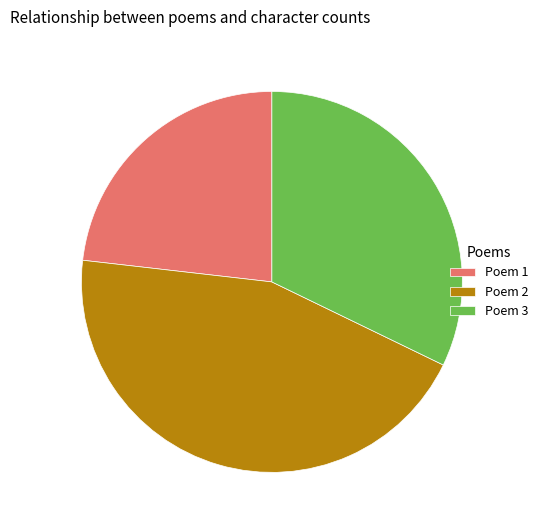

Is it true that Poem 3 is 32% of the pie?

True